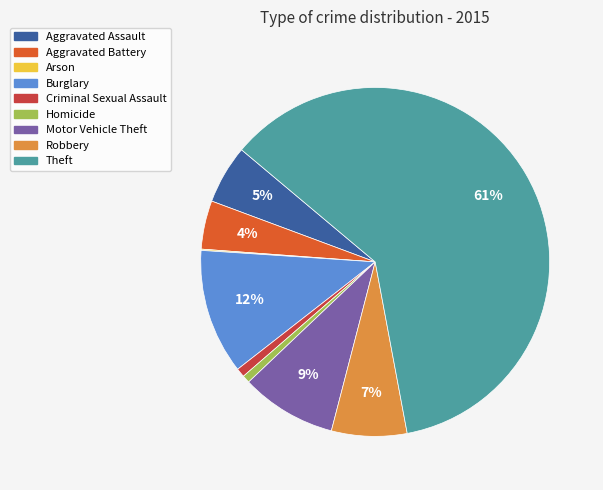

Which category has the biggest portion of the pie?

Theft